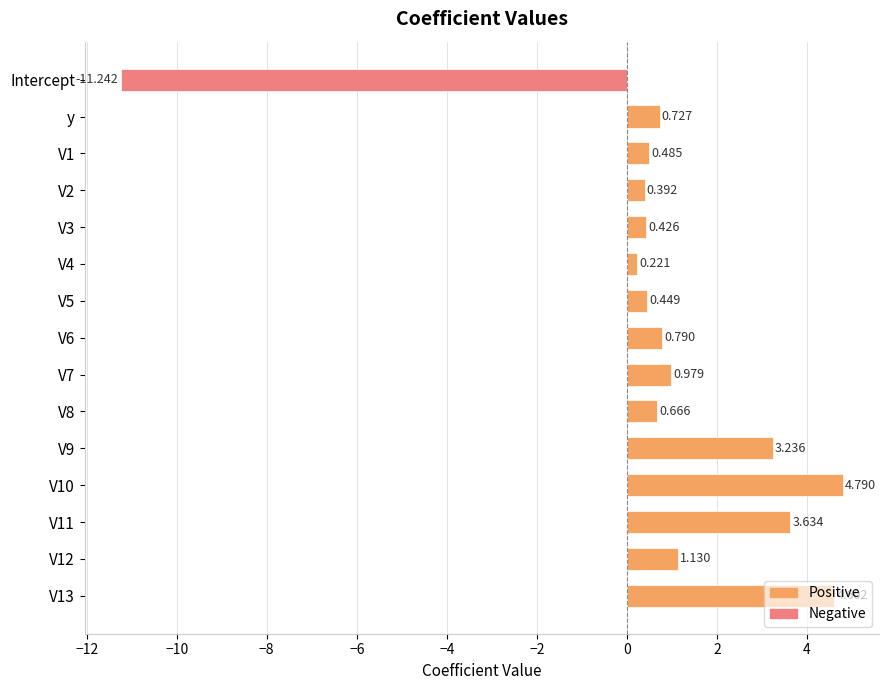

How many values are below zero?

1